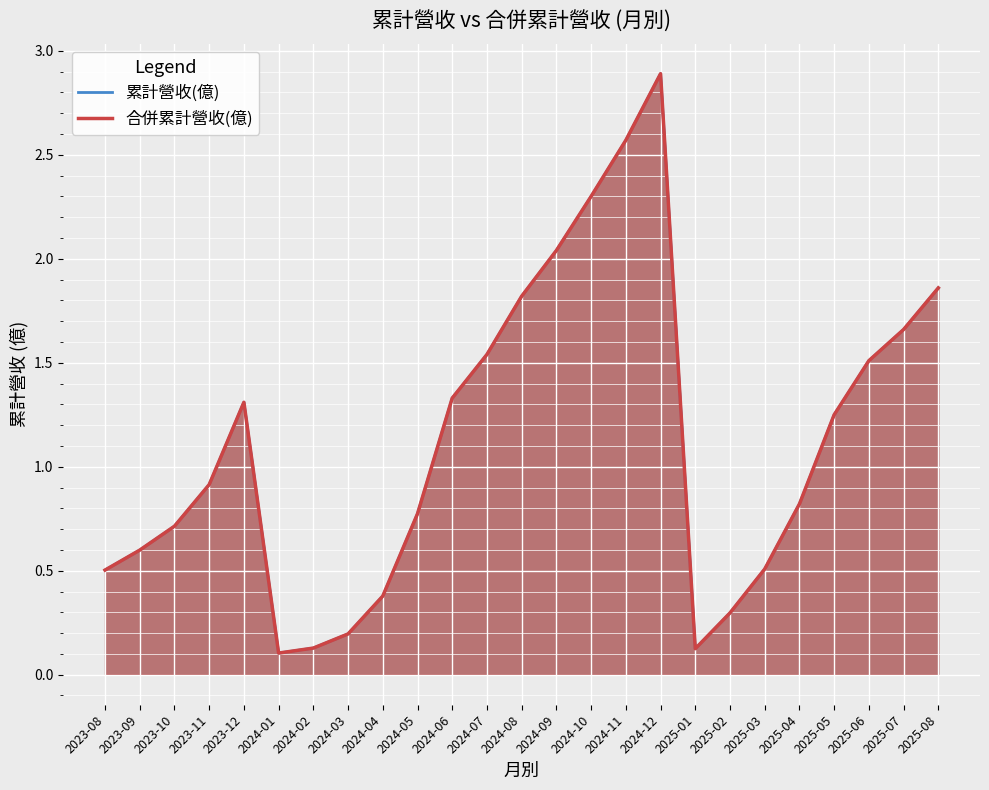

Reading right to left, transcribe all the data shown in this chart.

累計營收(億)_line: 1.9	1.7	1.5	1.2	0.8	0.5	0.3	0.1	2.9	2.6	2.3	2.0	1.8	1.5	1.3	0.8	0.4	0.2	0.1	0.1	1.3	0.9	0.7	0.6	0.5
合併累計營收(億)_line: 1.9	1.7	1.5	1.2	0.8	0.5	0.3	0.1	2.9	2.6	2.3	2.0	1.8	1.5	1.3	0.8	0.4	0.2	0.1	0.1	1.3	0.9	0.7	0.6	0.5